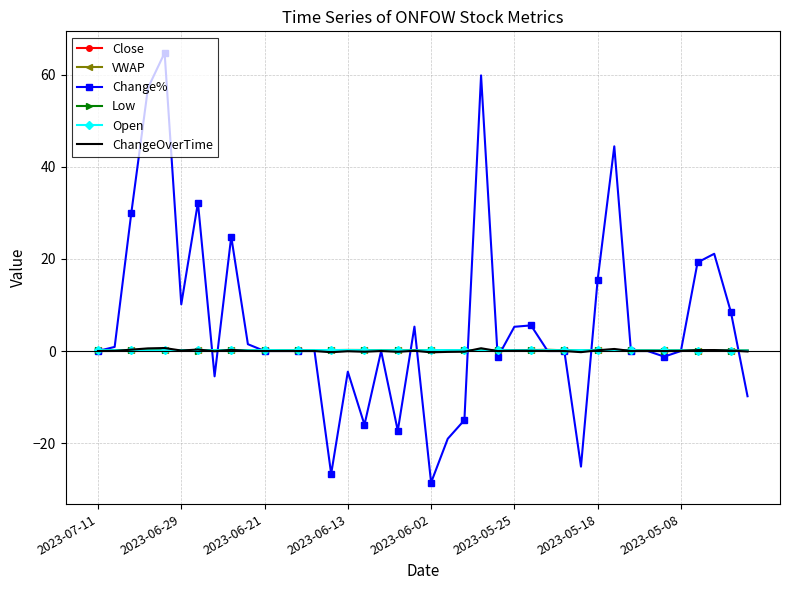

What is the highest value of the Close series?

0.2